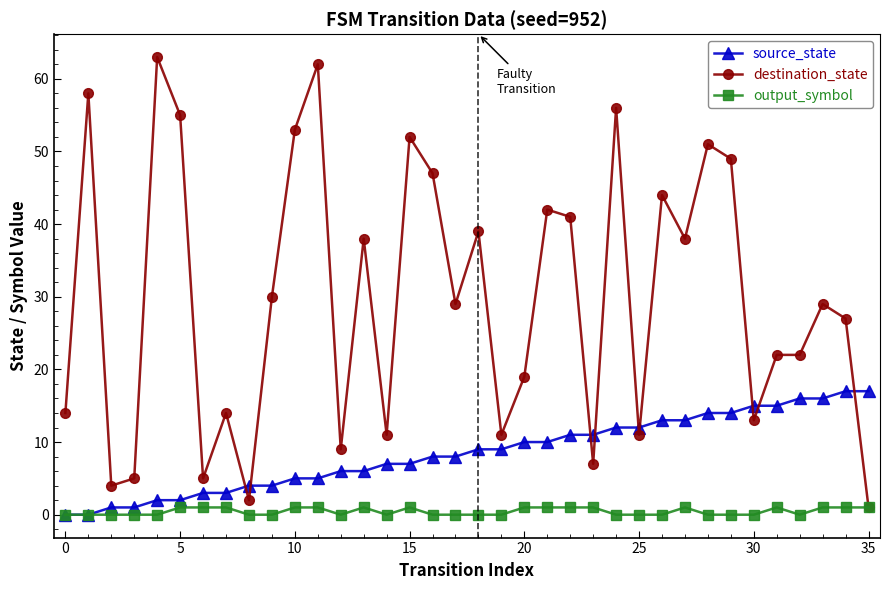

Which series has the largest range (max minus min)?

destination_state